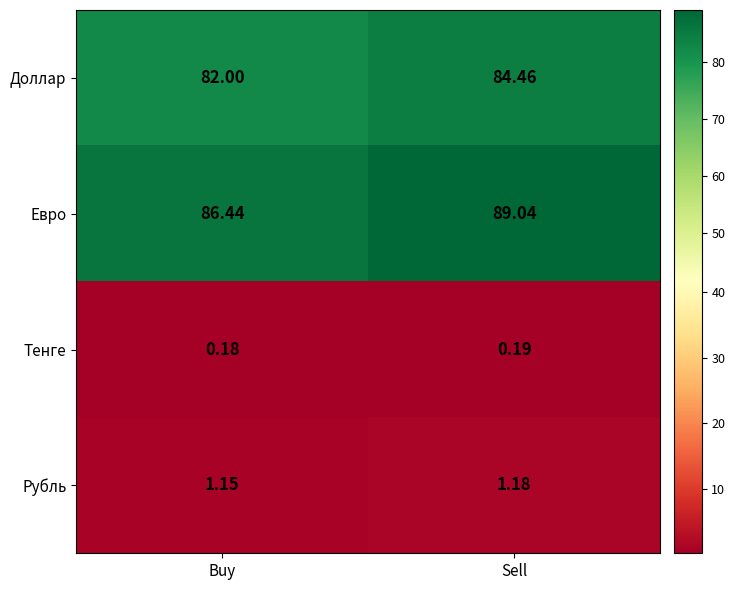

At which category does the chart reach its peak across all series?

Sell